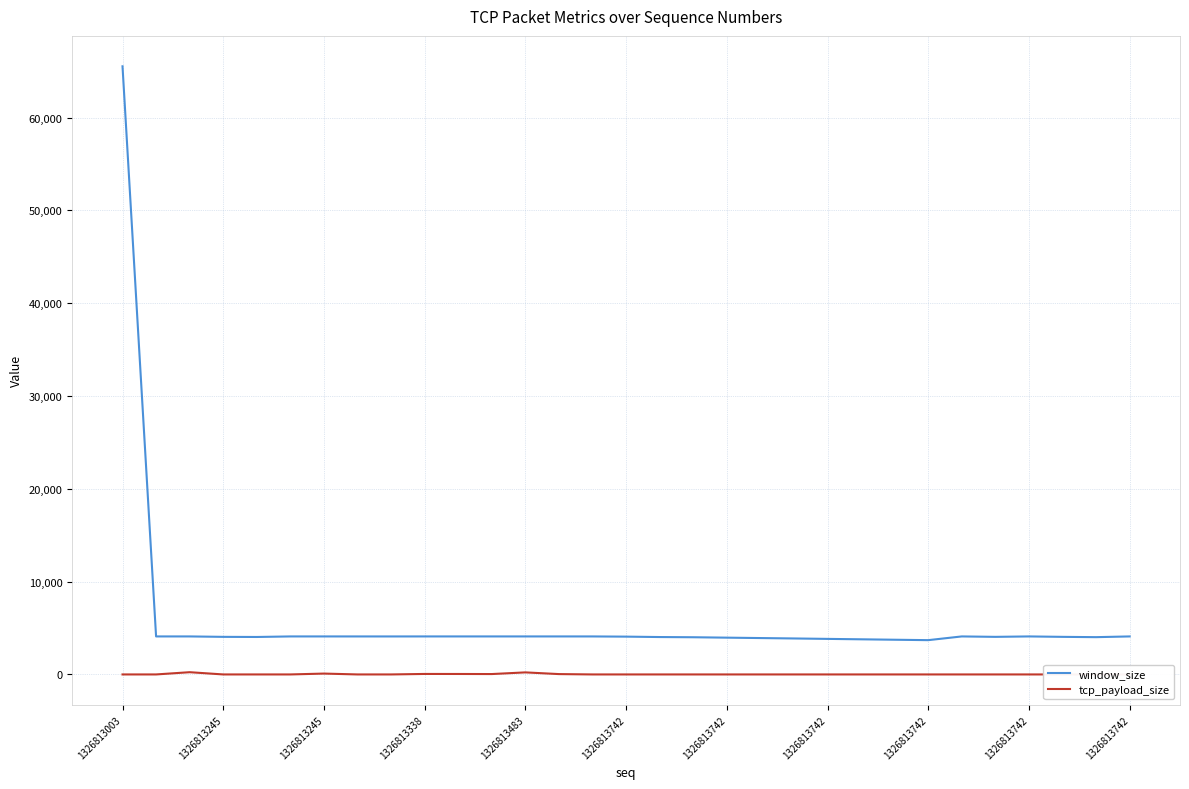

Is this an area chart (filled region under the line)?

No